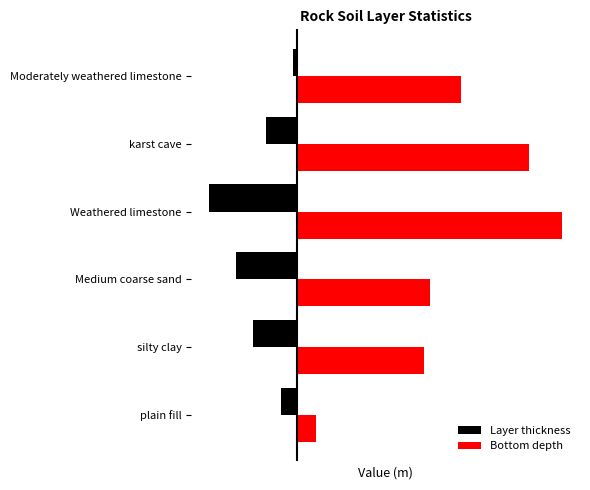

Are the bars horizontal?

Yes